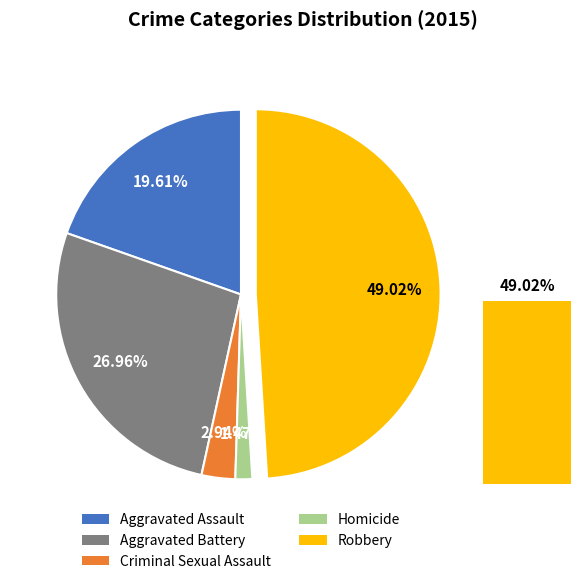

How many slices are in this pie chart?

5